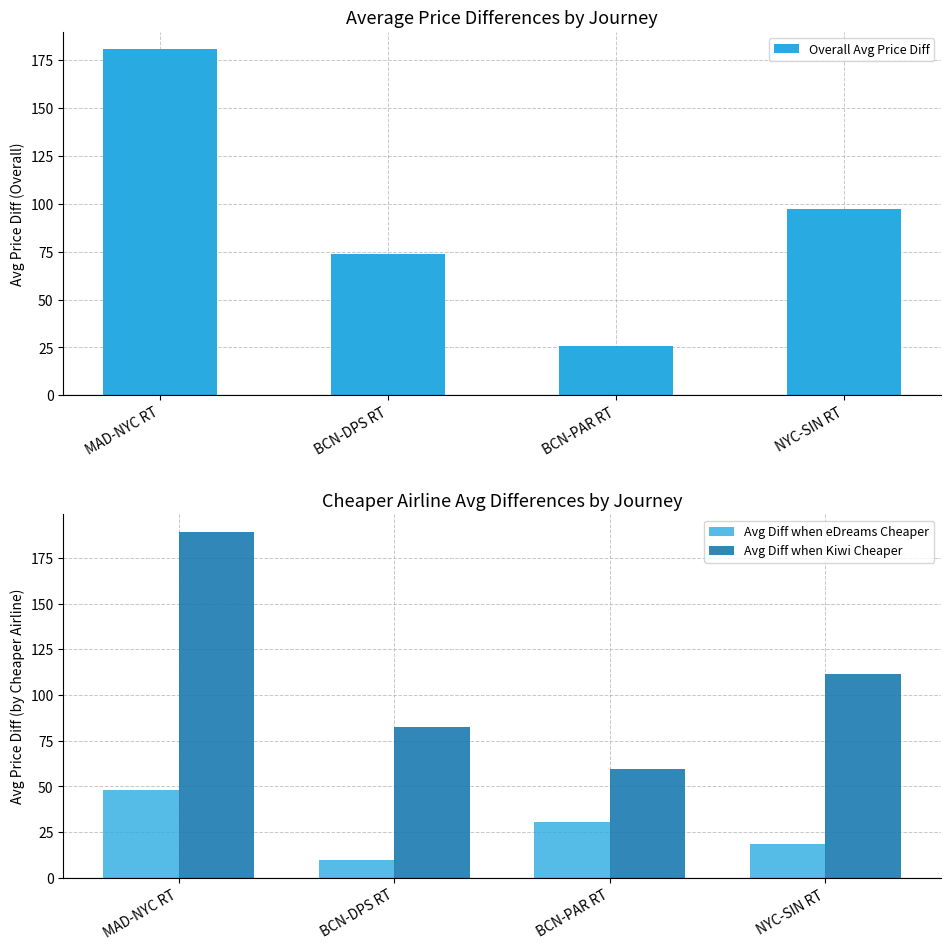

At how many categories does at least one series exceed 34?

4